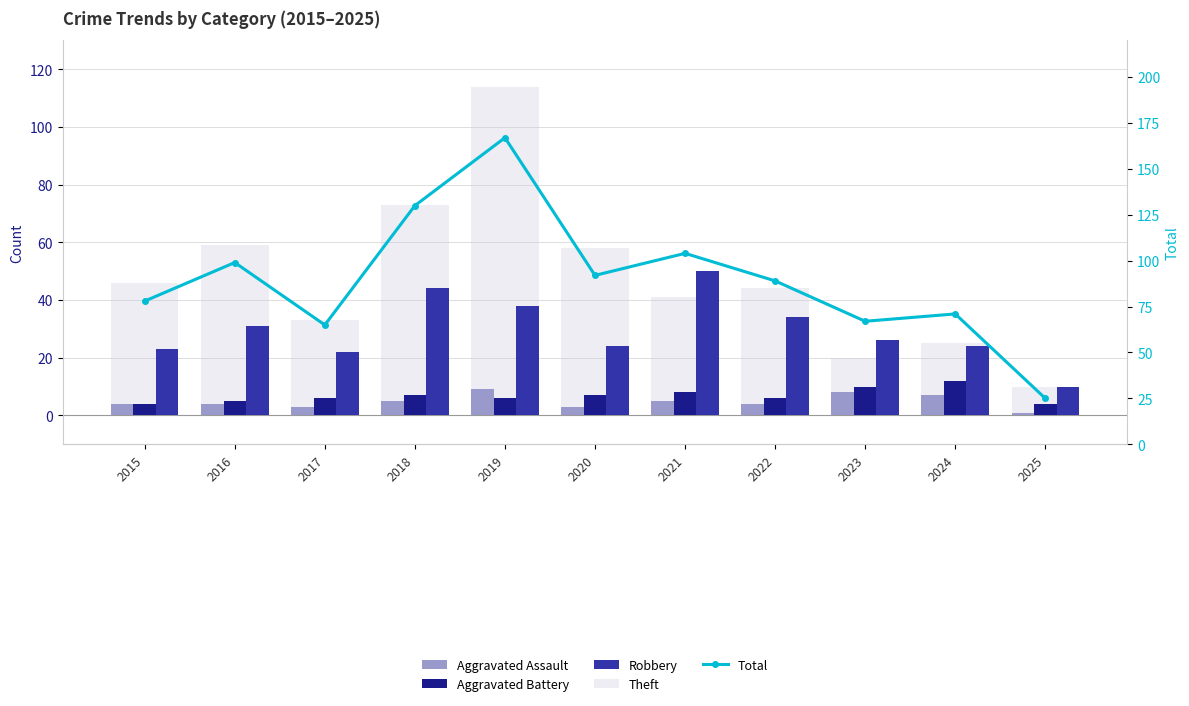

At which category is the sum across all series the highest?

2019